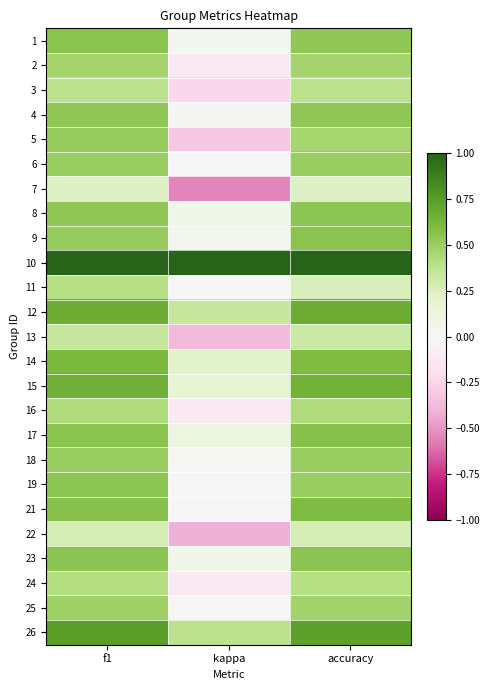

Reading left to right, what are all the values shown in this chart?

1: f1=0.6	kappa=0.0	accuracy=0.5
2: f1=0.5	kappa=-0.1	accuracy=0.5
3: f1=0.4	kappa=-0.2	accuracy=0.4
4: f1=0.5	kappa=0.0	accuracy=0.5
5: f1=0.5	kappa=-0.3	accuracy=0.5
6: f1=0.5	kappa=0.0	accuracy=0.5
7: f1=0.2	kappa=-0.5	accuracy=0.2
8: f1=0.5	kappa=0.1	accuracy=0.5
9: f1=0.5	kappa=0.1	accuracy=0.6
10: f1=1.0	kappa=1.0	accuracy=1.0
11: f1=0.4	kappa=0.0	accuracy=0.2
12: f1=0.7	kappa=0.3	accuracy=0.7
13: f1=0.3	kappa=-0.4	accuracy=0.3
14: f1=0.6	kappa=0.2	accuracy=0.6
15: f1=0.7	kappa=0.2	accuracy=0.6
16: f1=0.4	kappa=-0.1	accuracy=0.4
17: f1=0.6	kappa=0.1	accuracy=0.6
18: f1=0.5	kappa=0.0	accuracy=0.5
19: f1=0.5	kappa=0.0	accuracy=0.5
21: f1=0.6	kappa=0.0	accuracy=0.6
22: f1=0.3	kappa=-0.4	accuracy=0.3
23: f1=0.5	kappa=0.1	accuracy=0.5
24: f1=0.4	kappa=-0.1	accuracy=0.4
25: f1=0.5	kappa=0.0	accuracy=0.5
26: f1=0.7	kappa=0.4	accuracy=0.7